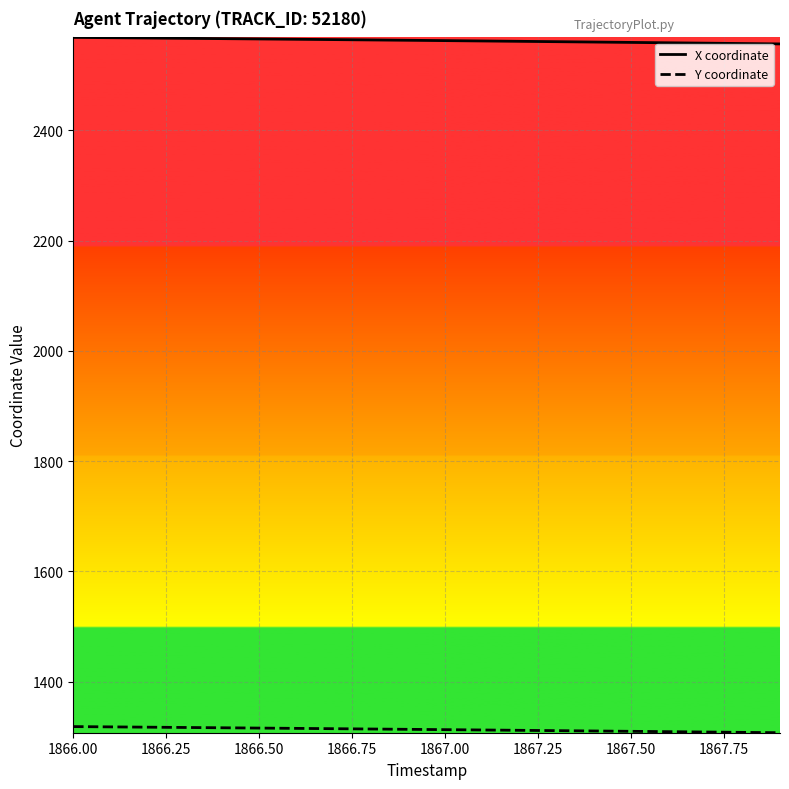

What is the maximum value for X coordinate?

2568.3